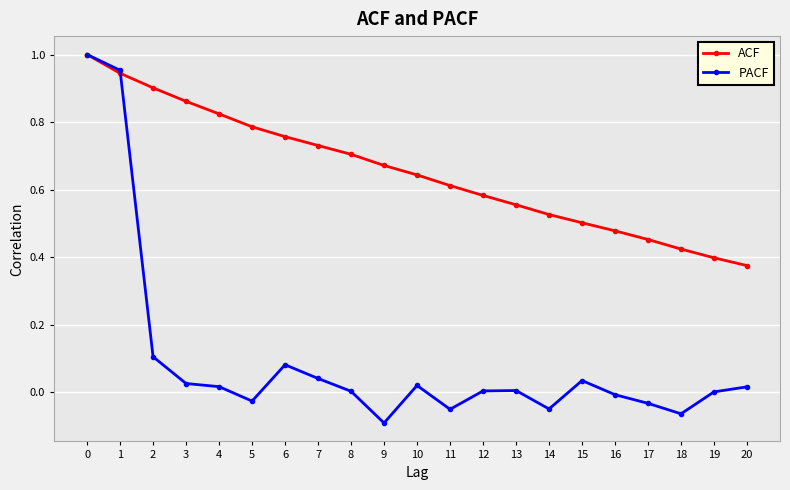

True or false: PACF has more than 2 interior local peaks.

True